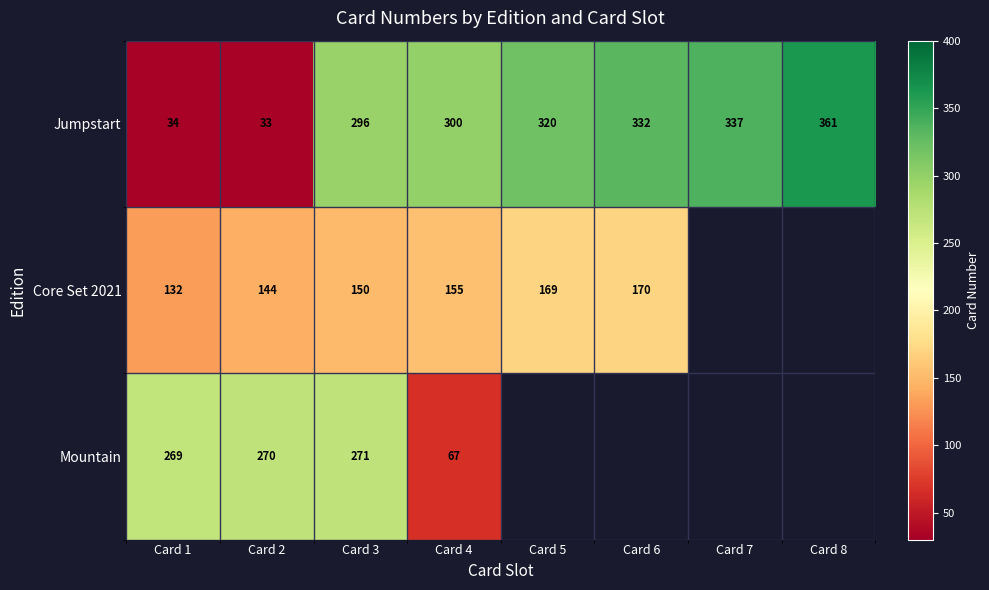

What is the difference between the maximum and minimum values in the Jumpstart series?

328